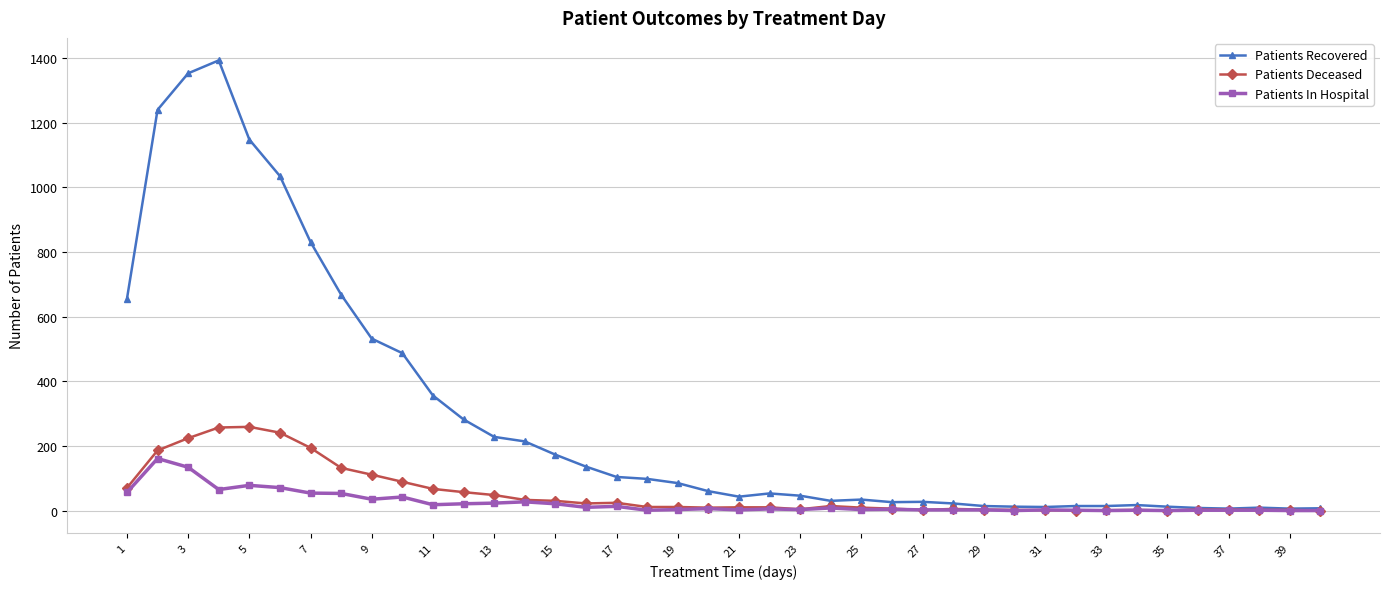

What is the average value of the Patients Recovered series?

287